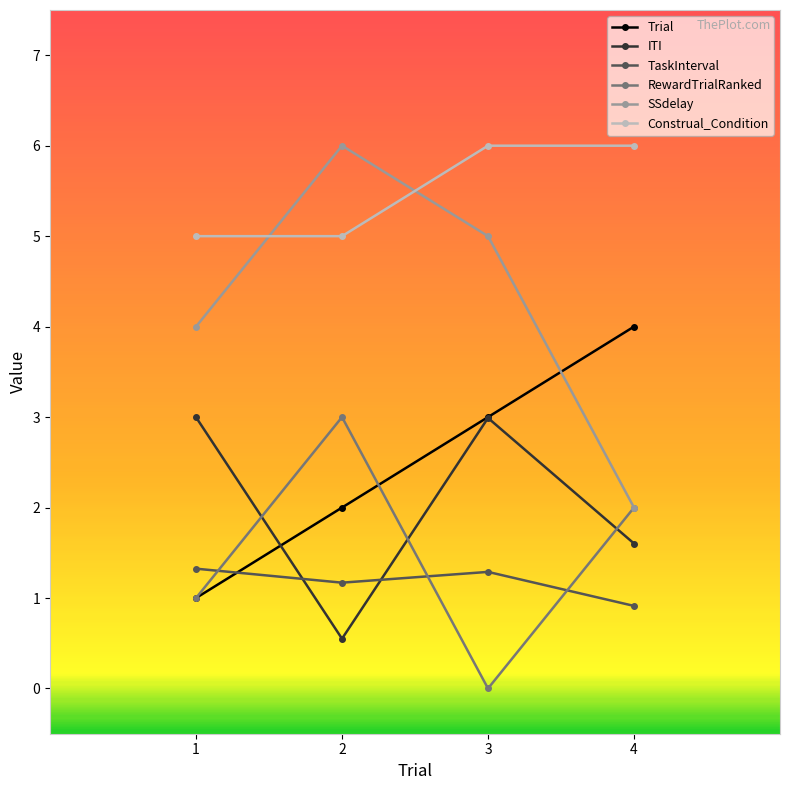

What is the spread (max minus min) of values at 3?

6.0